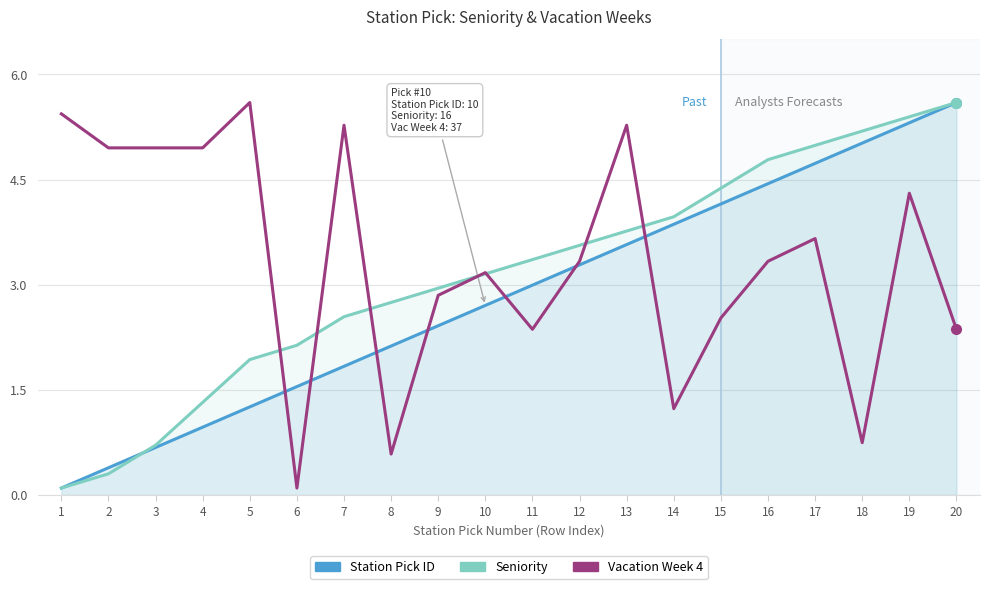

What is the difference between the Vacation Week 4 values at 18 and 11?

1.6